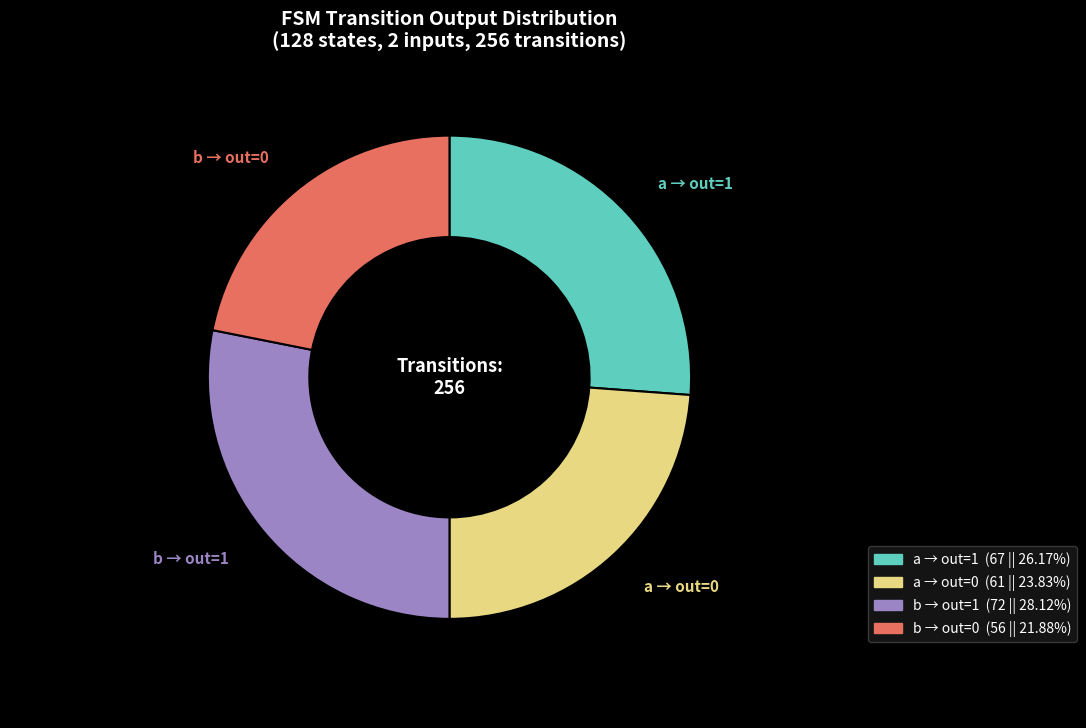

Count the number of slices in the pie.

4